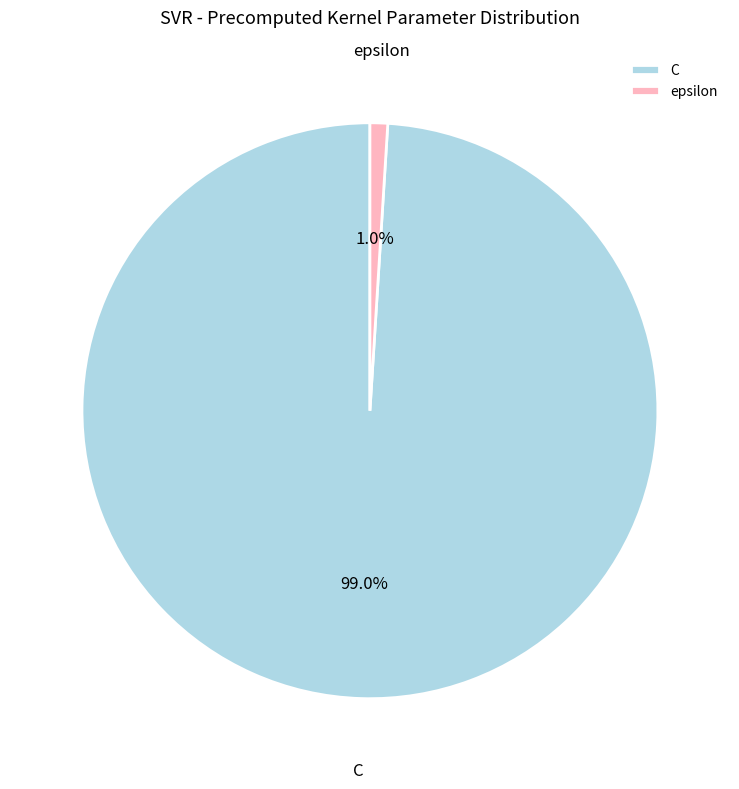

Is the sum of epsilon and C greater than half?

Yes